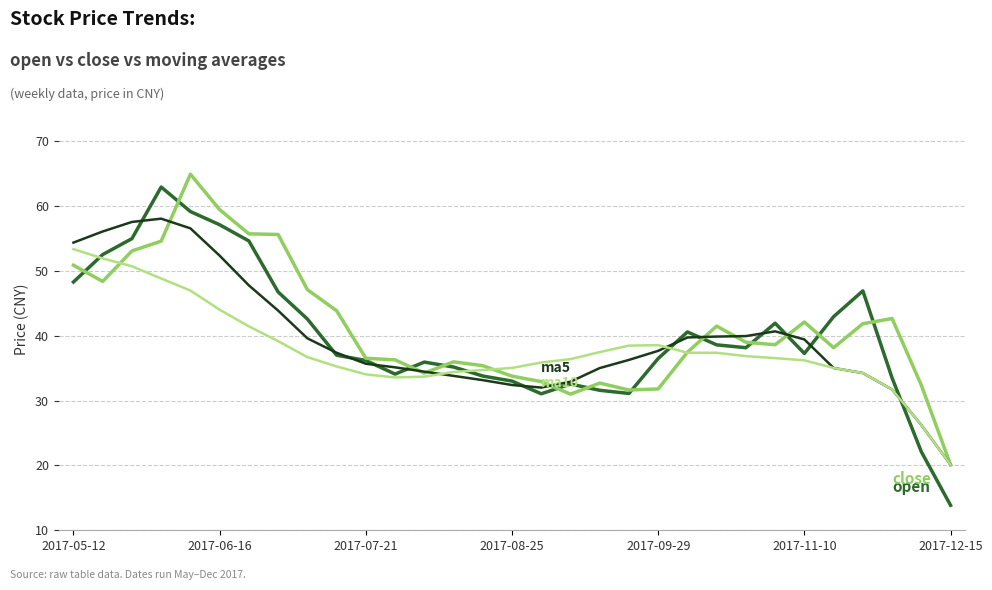

What is the greatest value displayed?

64.9